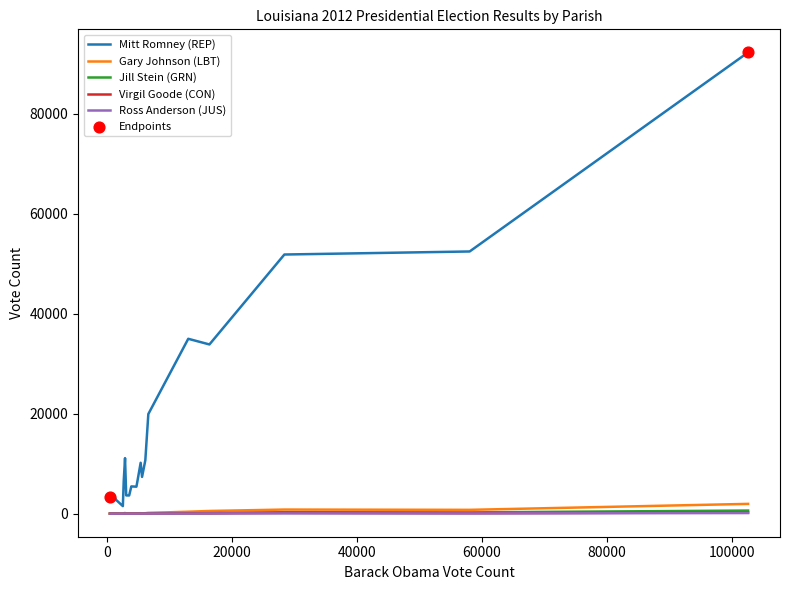

What is the greatest value displayed?

92292